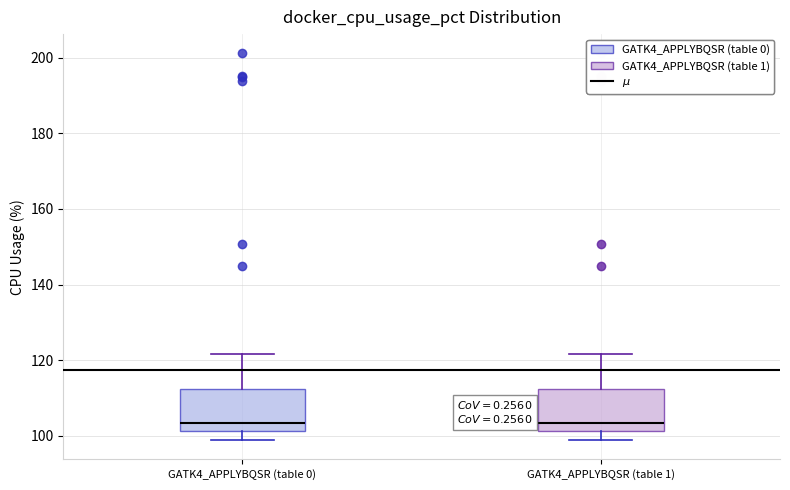

Reading left to right, read every box against the y-axis: the position of its median line, the range the box covers, and the ends of its whiskers. The values are not printed on the chart, so give them approximately, as read against the axis.

GATK4_APPLYBQSR (table 0): median 104, box 102 to 112, whiskers 98 to 122
GATK4_APPLYBQSR (table 1): median 104, box 102 to 112, whiskers 98 to 122